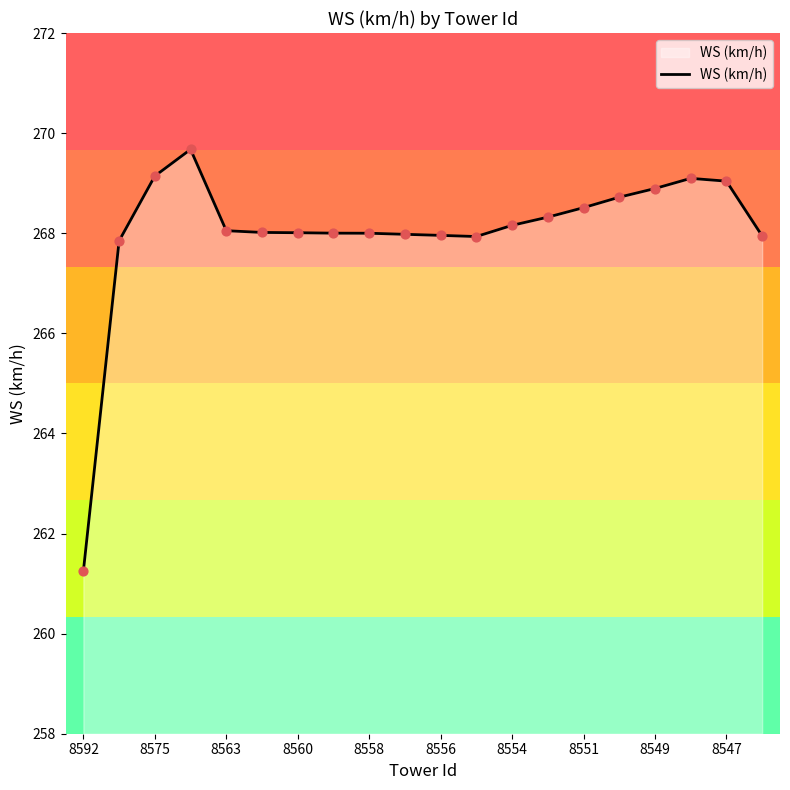

What is the difference between the maximum and minimum values?

8.4